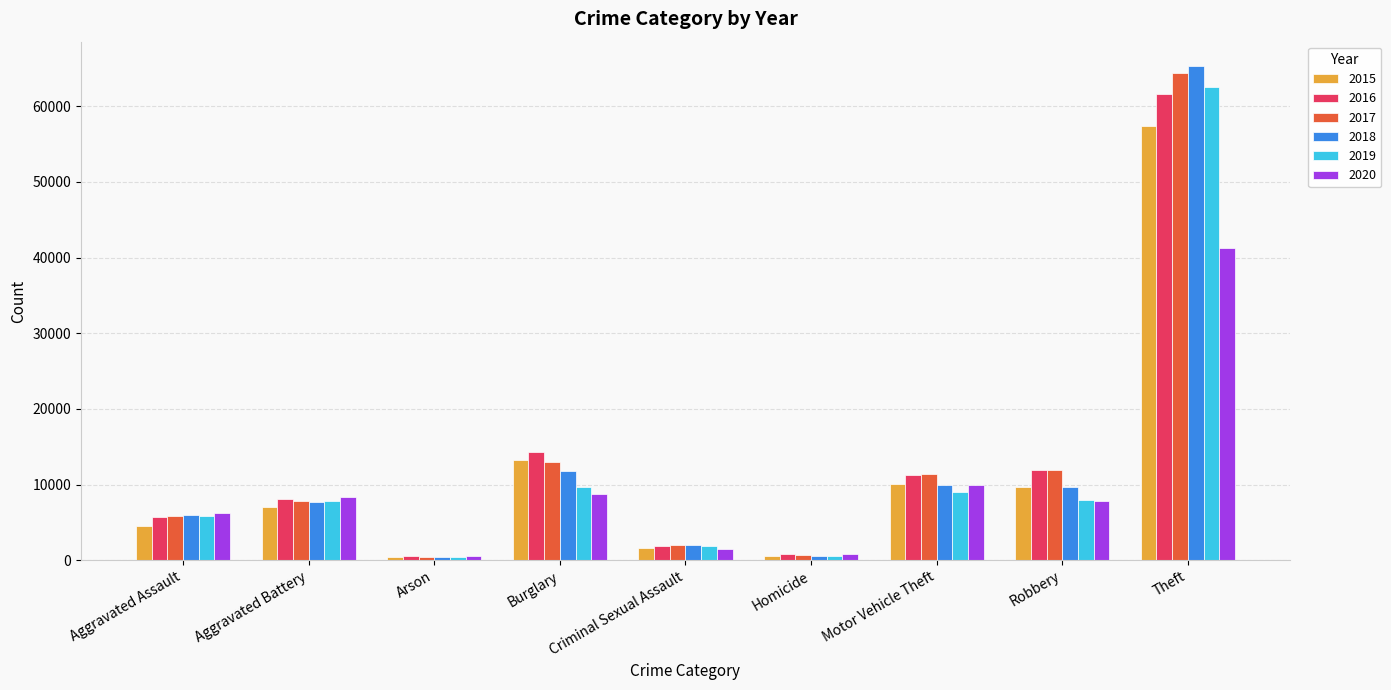

Is the value of 2019 at Robbery greater than the value of 2018 at Burglary?

No